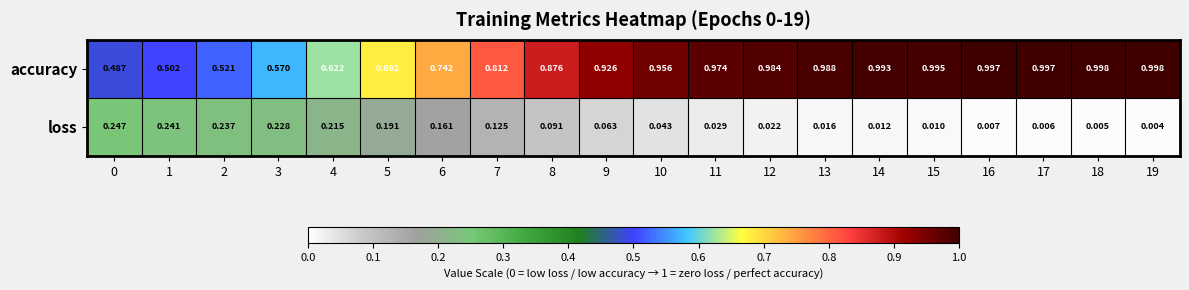

List the series in order of their overall mean, lowest first.

loss, accuracy